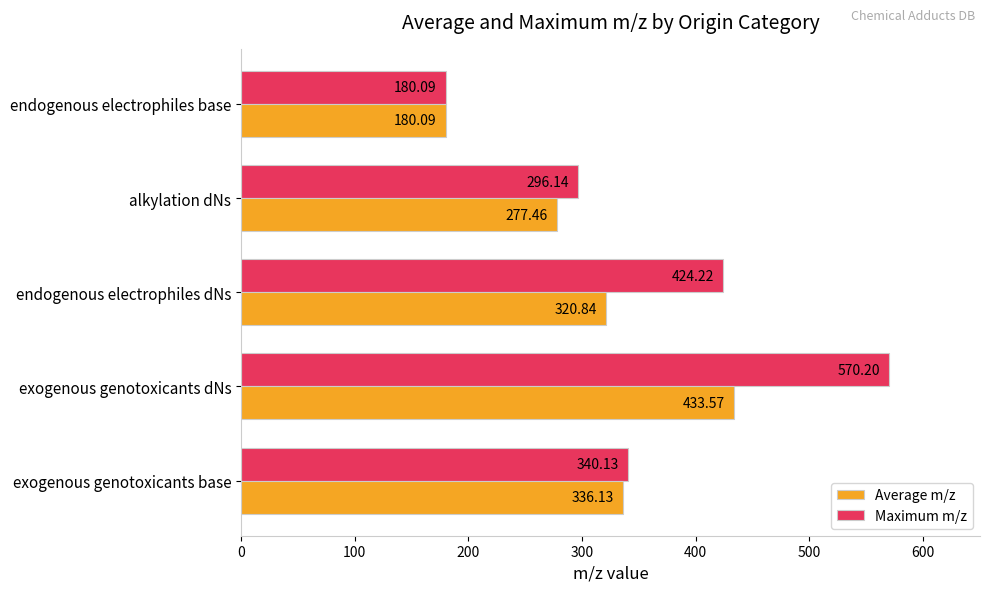

Rank the series by their maximum value, from highest to lowest.

Maximum m/z, Average m/z